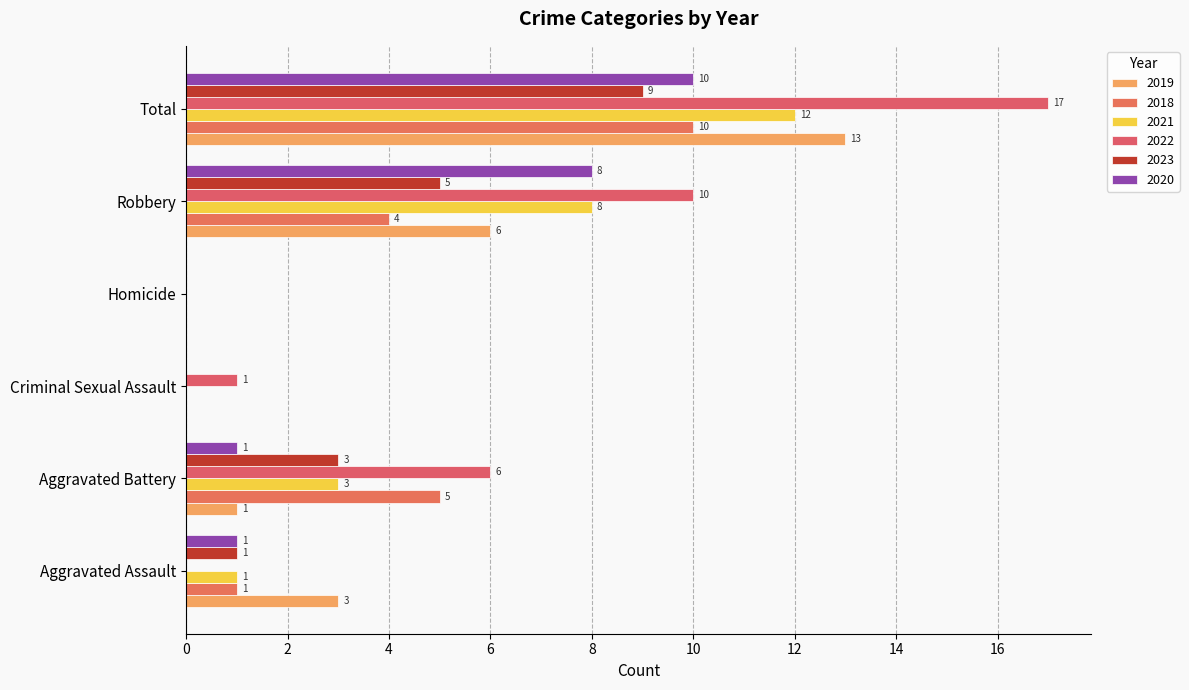

What is the total value across all series at Aggravated Assault?

7